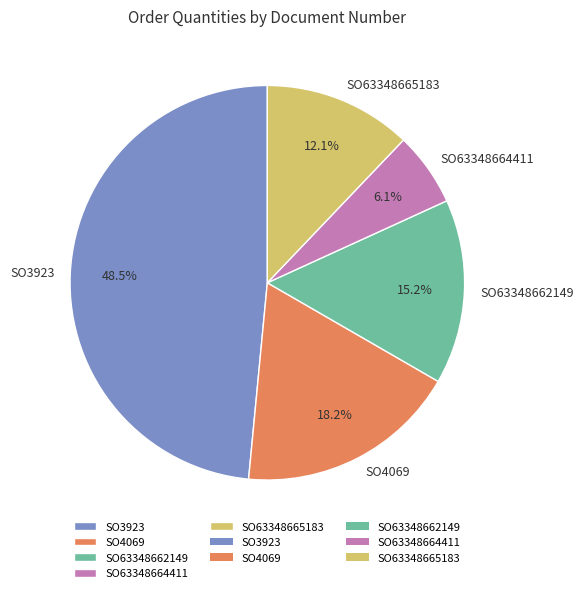

To the nearest percent, what is the combined percentage of SO4069 and SO3923?

67%